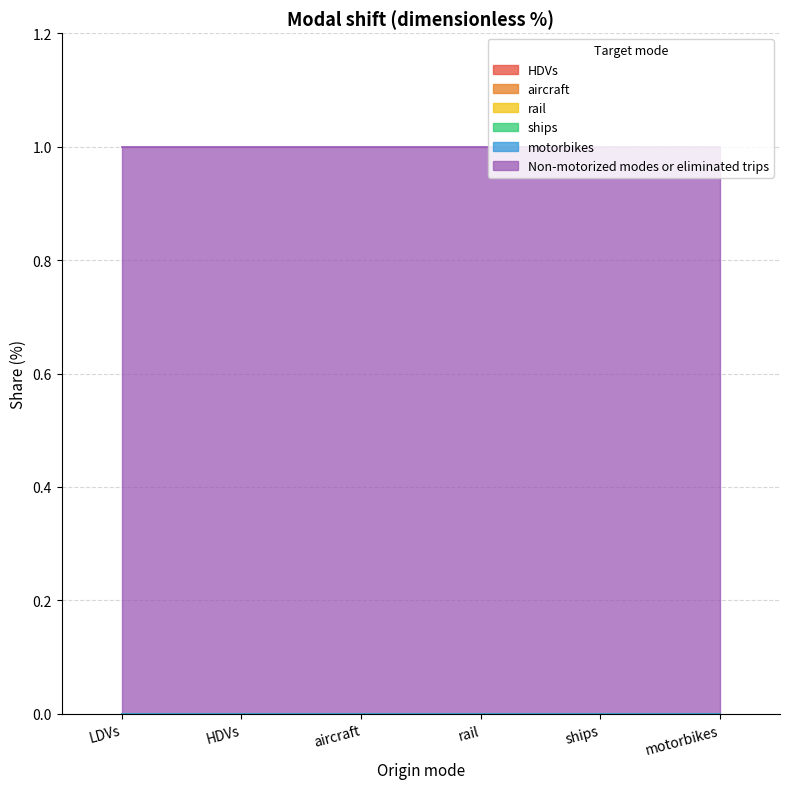

Between LDVs and motorbikes, which is larger?

LDVs